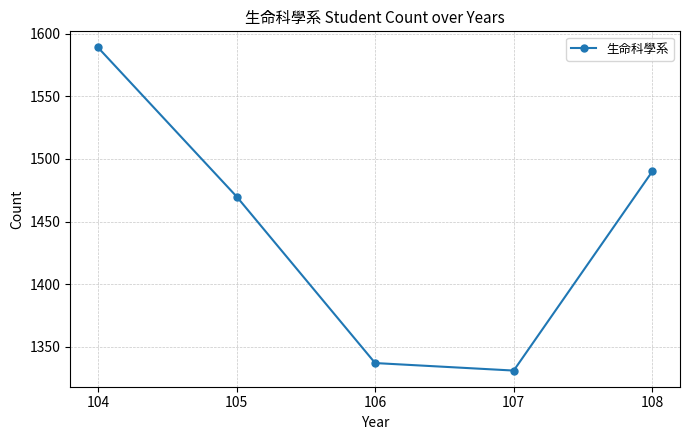

Rank the categories by value from highest to lowest.

104, 108, 105, 106, 107